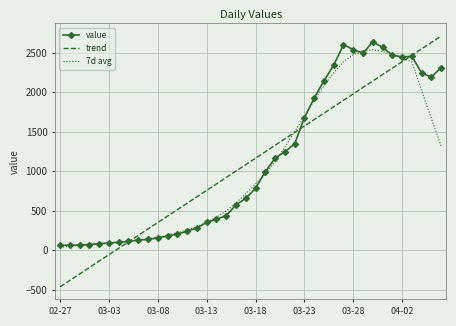

What is the maximum value shown in the chart?

2710.2